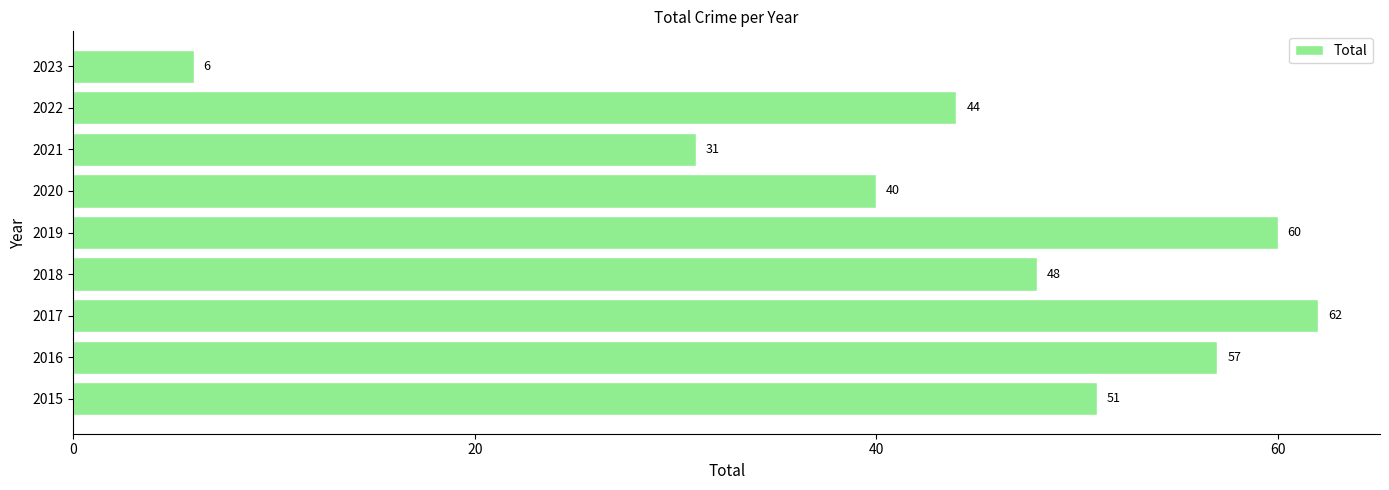

Where is the data nearest to the value 34?

2021